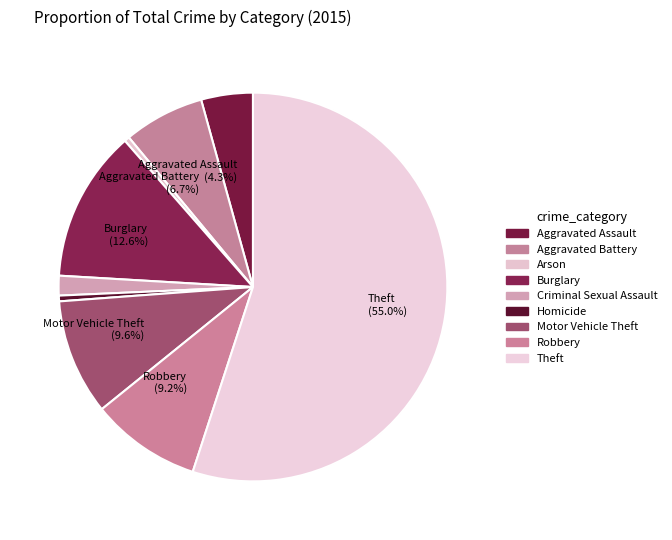

To the nearest percent, what portion does Aggravated Assault represent?

4%